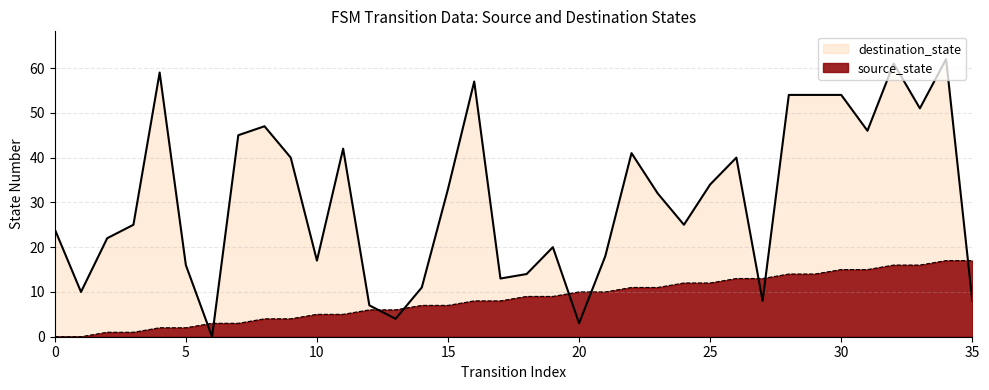

What are all the series names shown in the legend?

destination_state, source_state